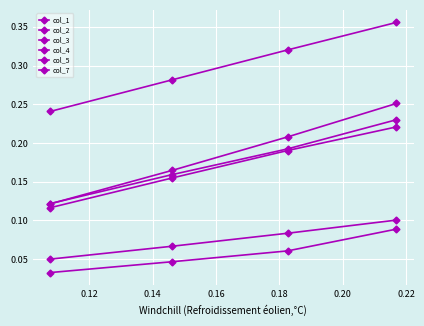

Rank the series by their maximum value, from highest to lowest.

col_7, col_5, col_2, col_4, col_1, col_3